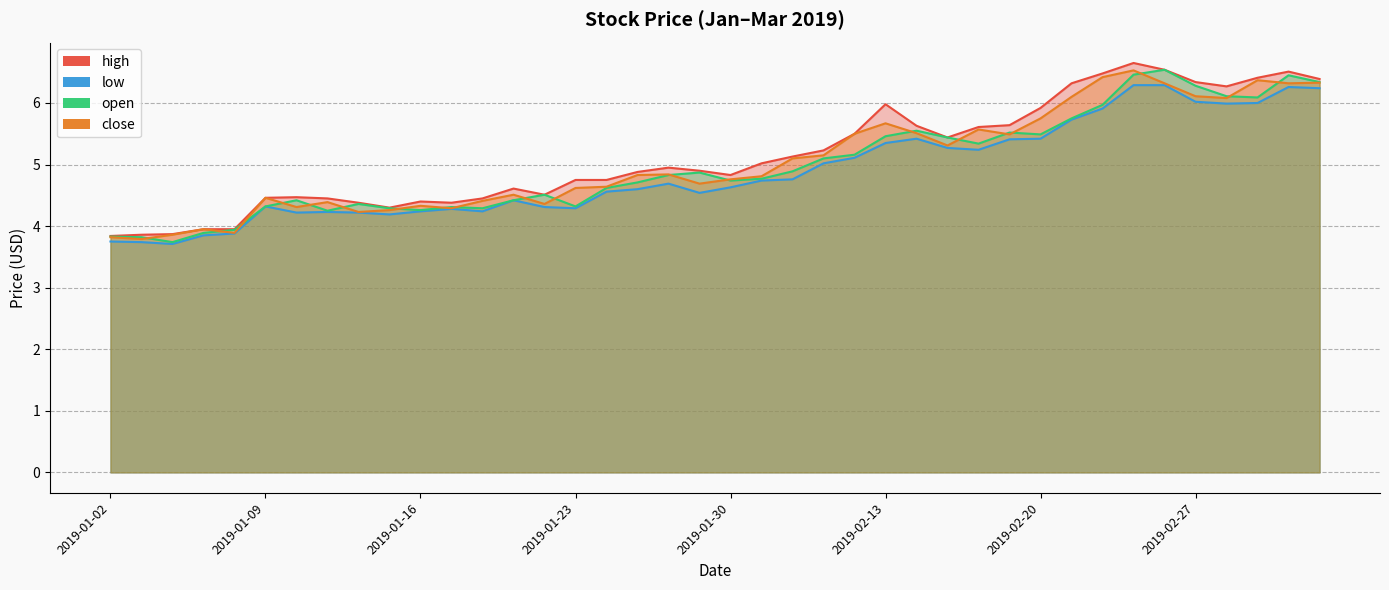

At 2019-02-22, list the series in order from smallest to largest.

low, open, close, high